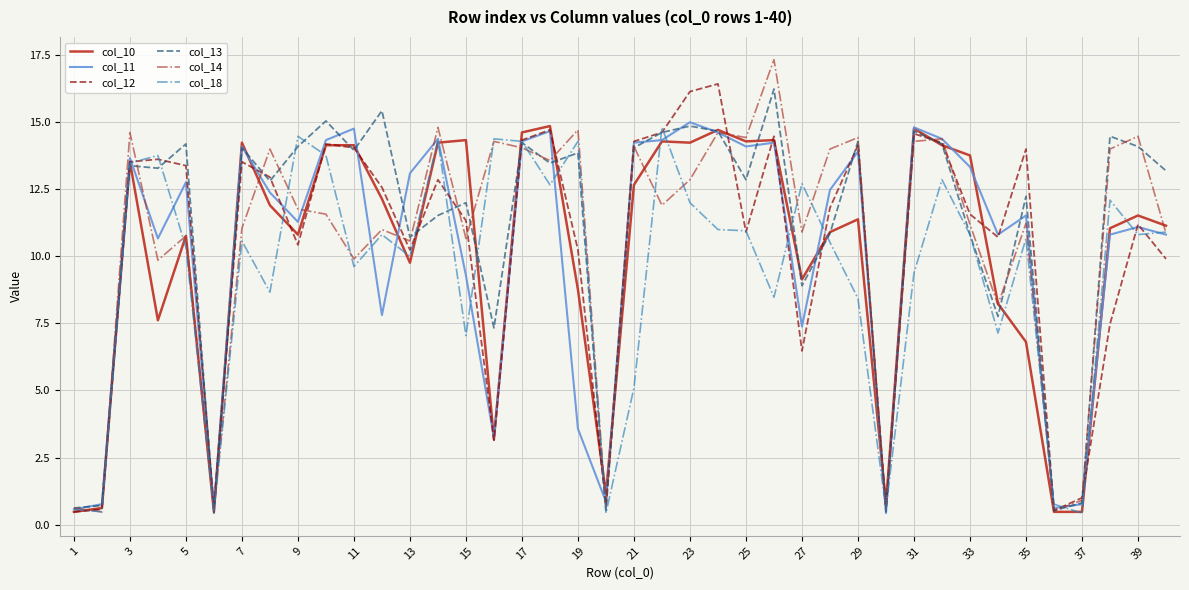

What is the greatest value displayed?

17.3